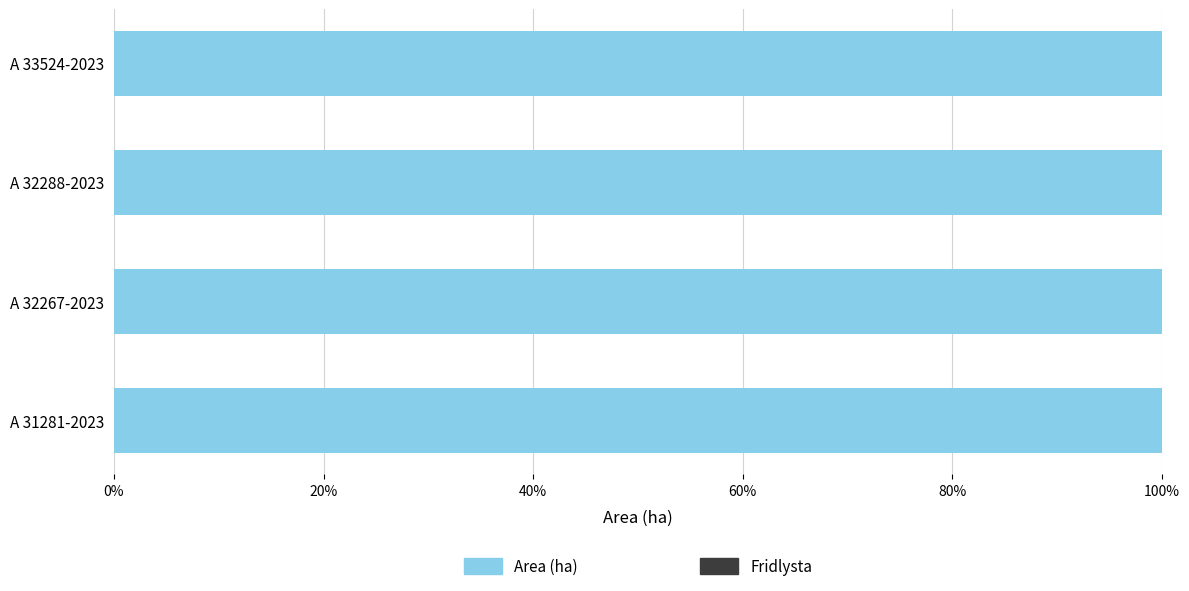

At A 33524-2023, list the series in order from largest to smallest.

Area (ha), Fridlysta